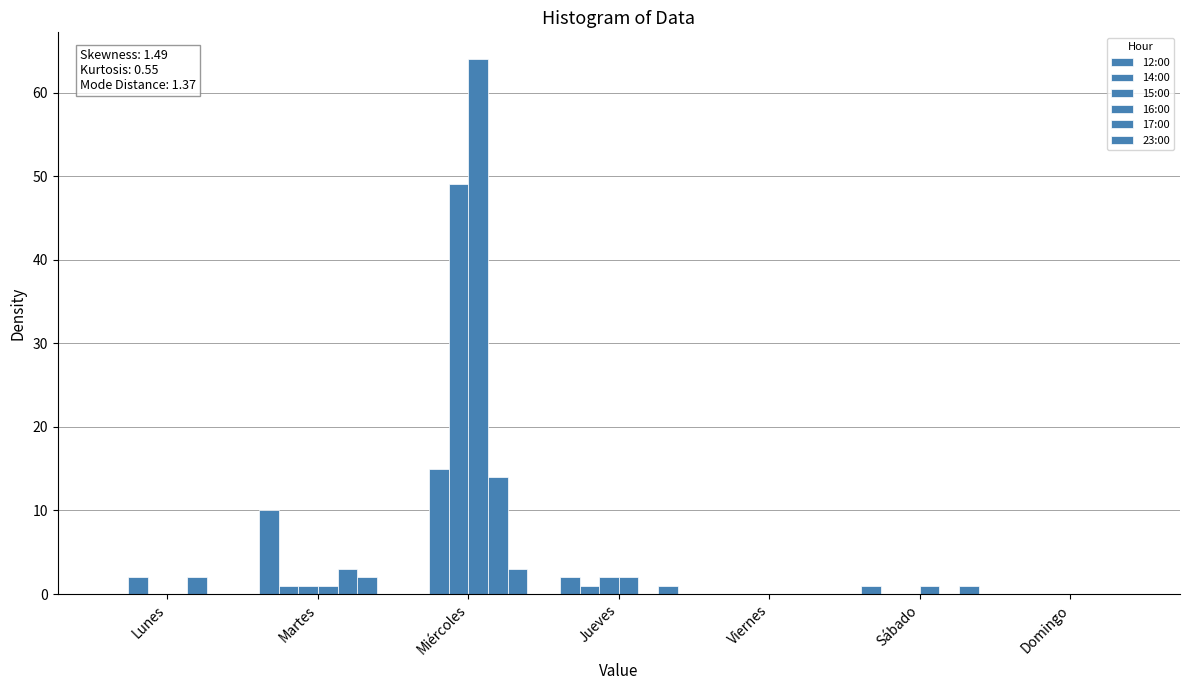

At Lunes, list the series in order from smallest to largest.

12:00, 15:00, 16:00, 23:00, 14:00, 17:00